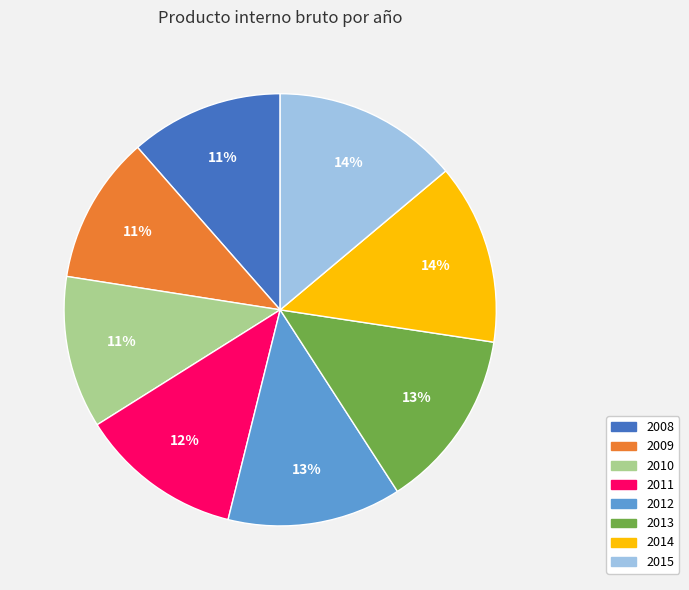

To the nearest percent, what is the difference between the largest and smallest slice percentages?

3%